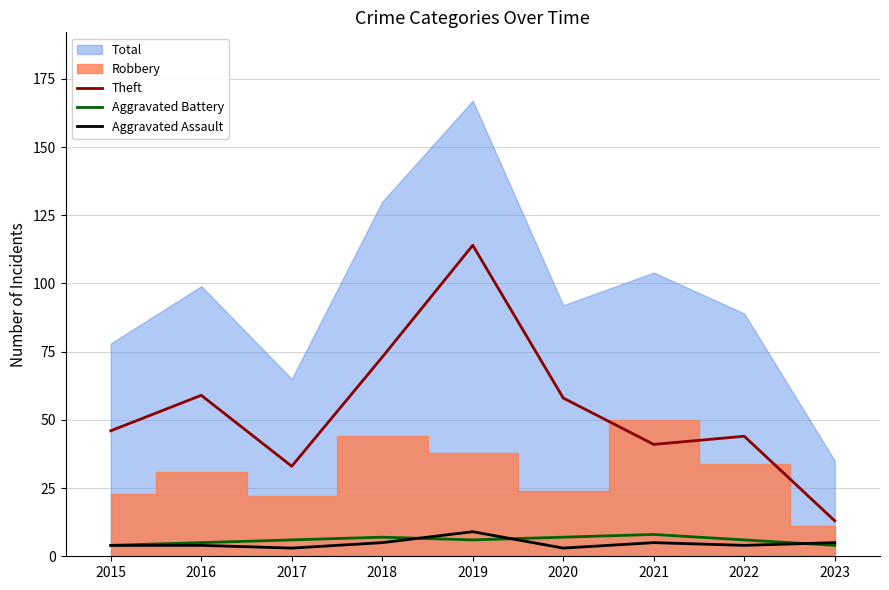

Which category has the highest value across all series?

2019